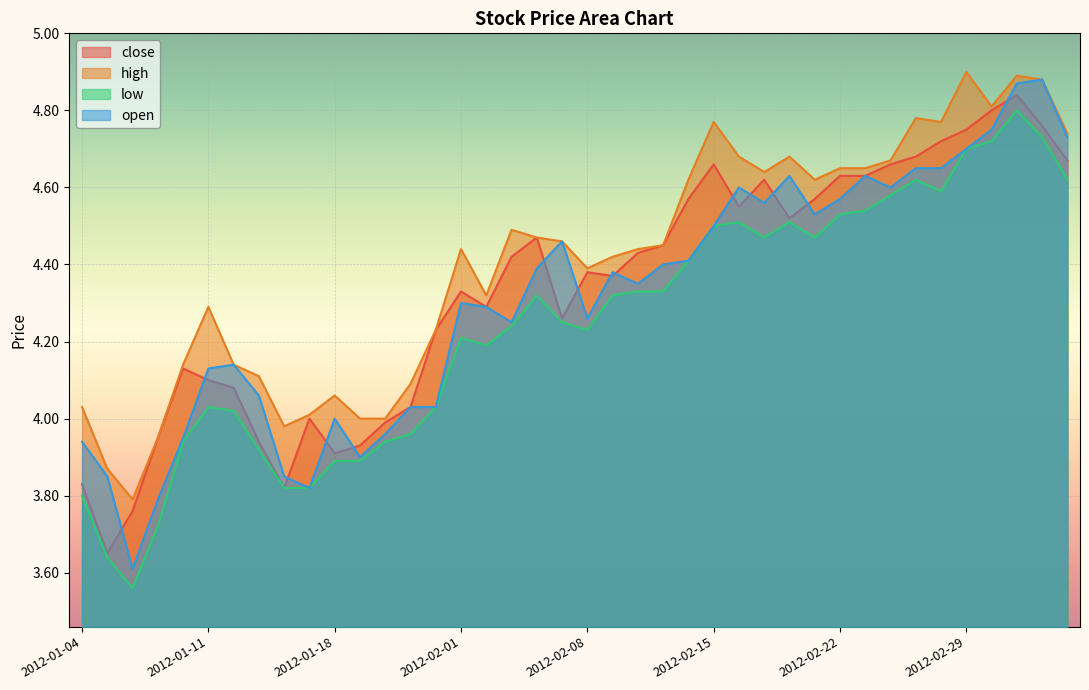

True or false: low has a value of 4.0 at 2012-01-12.

True